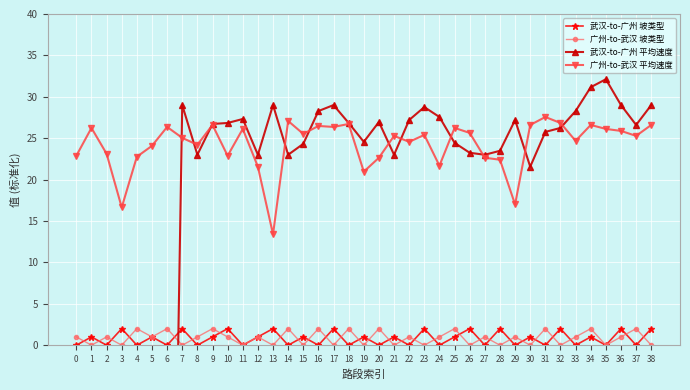

How many values in the 广州-to-武汉 平均速度 series exceed 25?

22